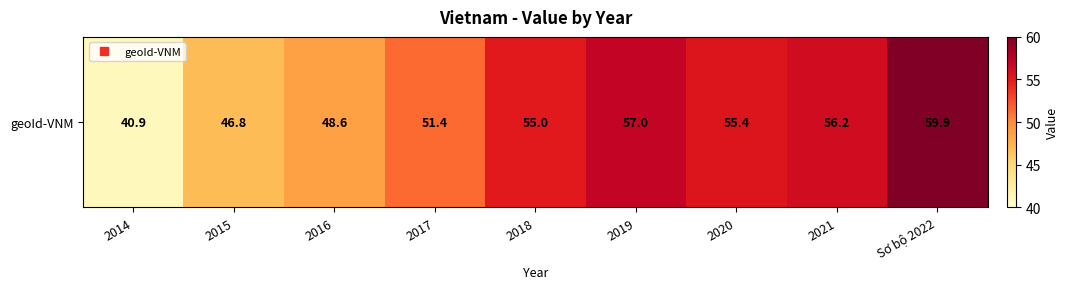

Reading left to right, transcribe all the data shown in this chart.

2014=40.9	2015=46.8	2016=48.6	2017=51.4	2018=55.0	2019=57.0	2020=55.4	2021=56.2	Sơ bộ 2022=59.9